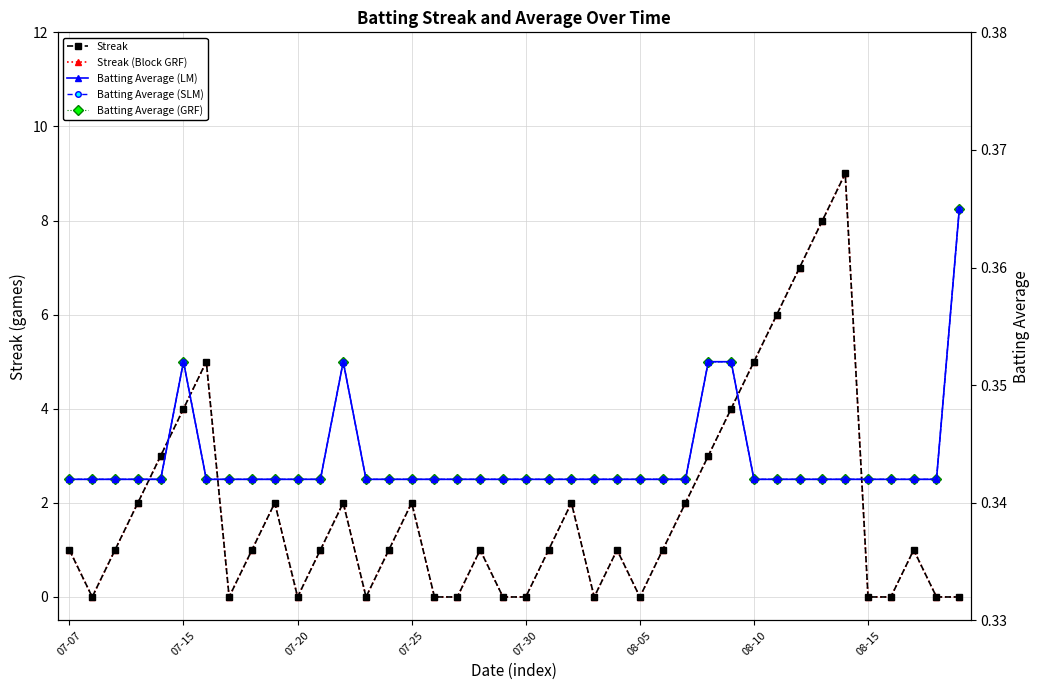

True or false: Streak (Block GRF) and Streak intersect in this chart.

False